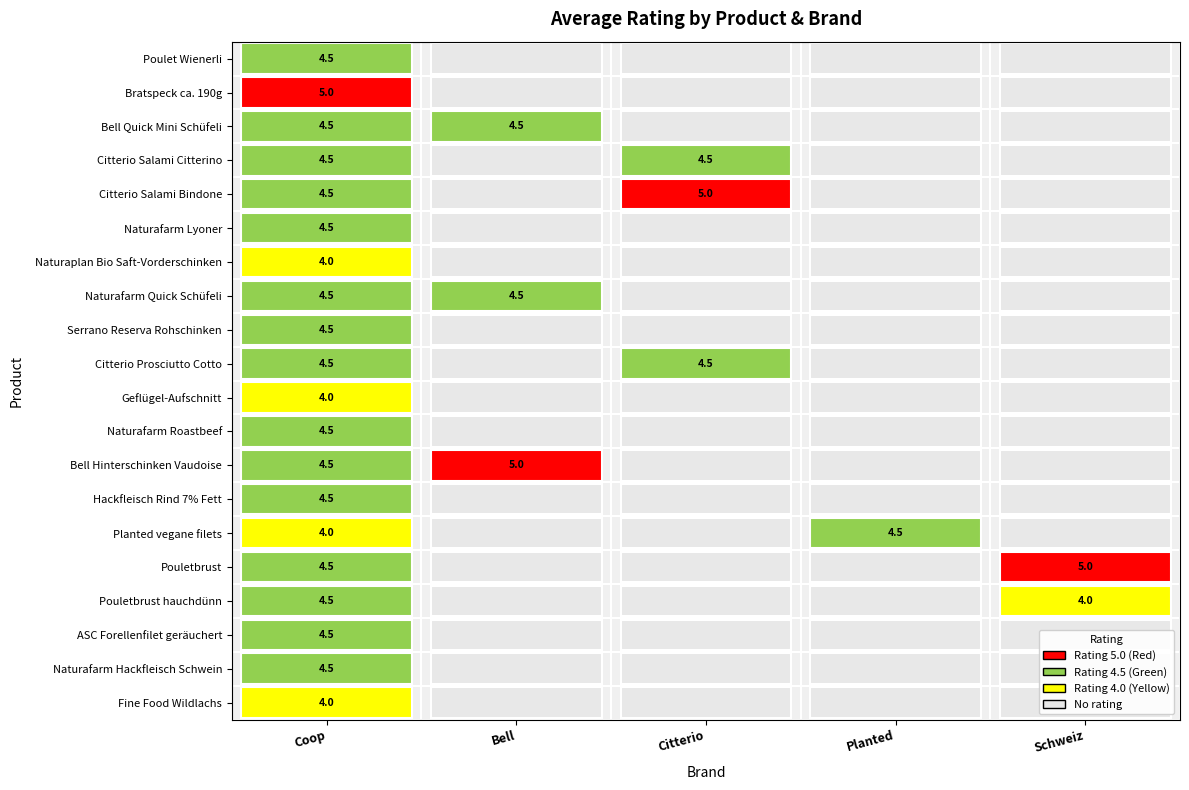

Reading left to right, extract all data points from this chart.

Coop: 4.5	5.0	4.5	4.5	4.5	4.5	4.0	4.5	4.5	4.5	4.0	4.5	4.5	4.5	4.0	4.5	4.5	4.5	4.5	4.0
Bell: 0.0	0.0	4.5	0.0	0.0	0.0	0.0	4.5	0.0	0.0	0.0	0.0	5.0	0.0	0.0	0.0	0.0	0.0	0.0	0.0
Citterio: 0.0	0.0	0.0	4.5	5.0	0.0	0.0	0.0	0.0	4.5	0.0	0.0	0.0	0.0	0.0	0.0	0.0	0.0	0.0	0.0
Planted: 0.0	0.0	0.0	0.0	0.0	0.0	0.0	0.0	0.0	0.0	0.0	0.0	0.0	0.0	4.5	0.0	0.0	0.0	0.0	0.0
Schweiz: 0.0	0.0	0.0	0.0	0.0	0.0	0.0	0.0	0.0	0.0	0.0	0.0	0.0	0.0	0.0	5.0	4.0	0.0	0.0	0.0